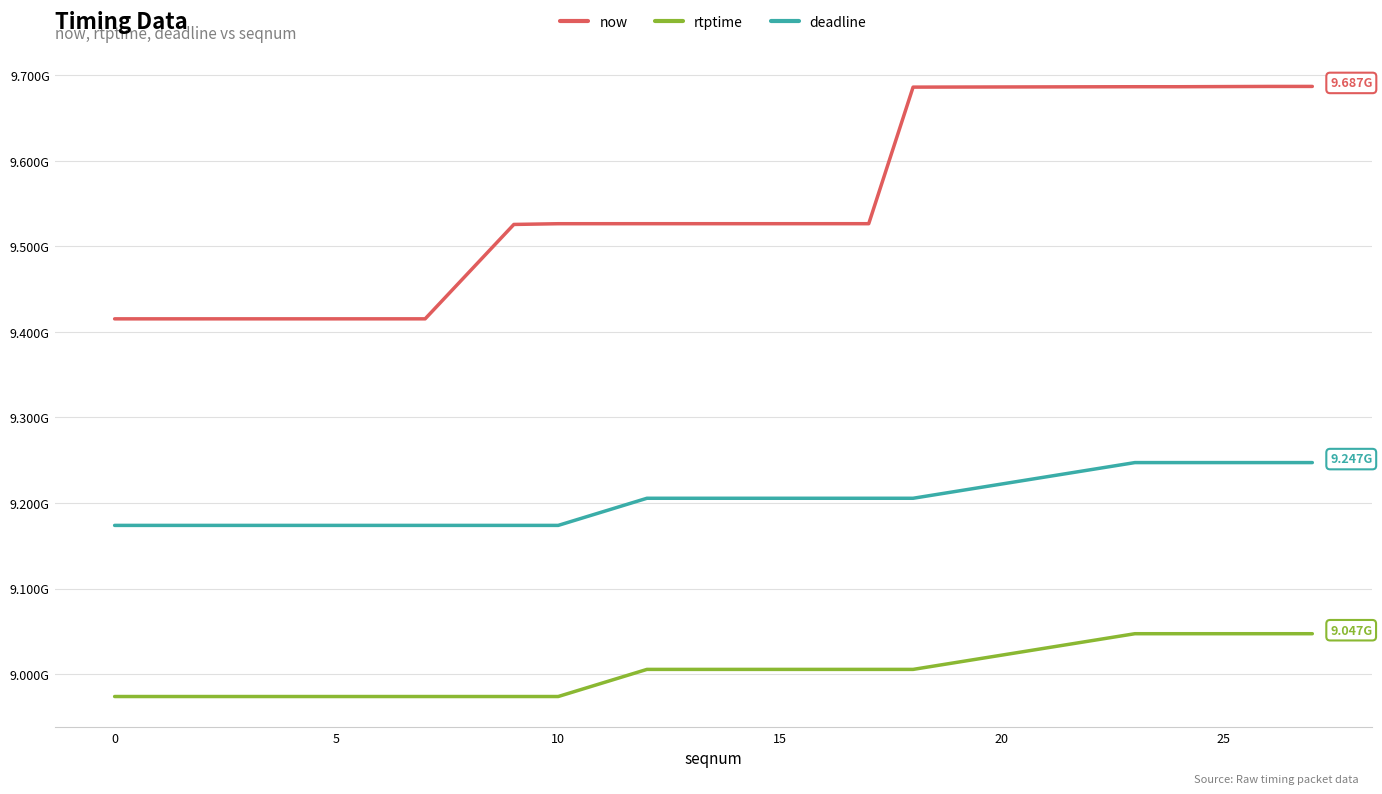

What is the smallest value displayed?

8973777777